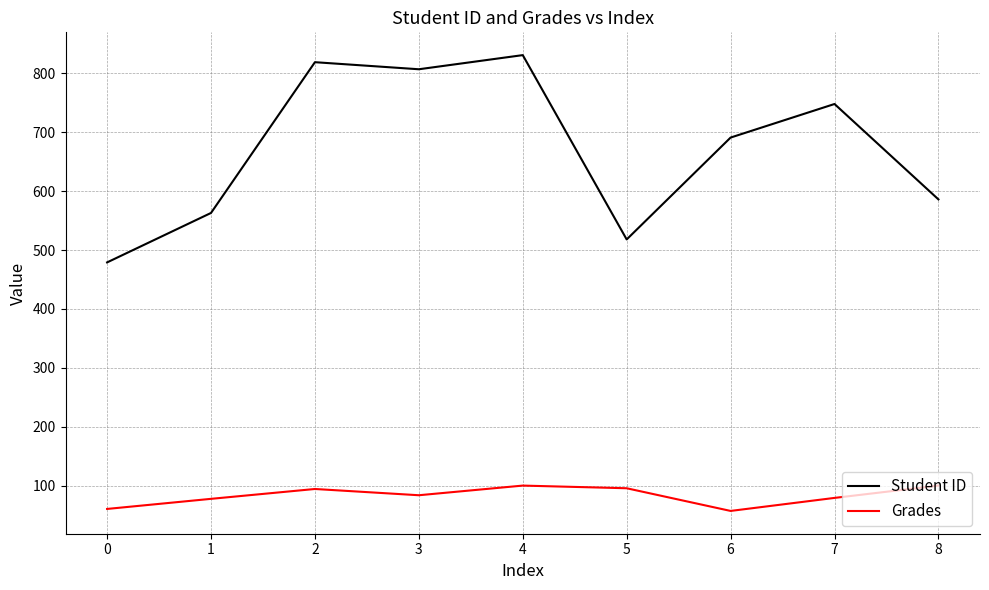

The value of Grades at 3 is 43.8. True or false?

False